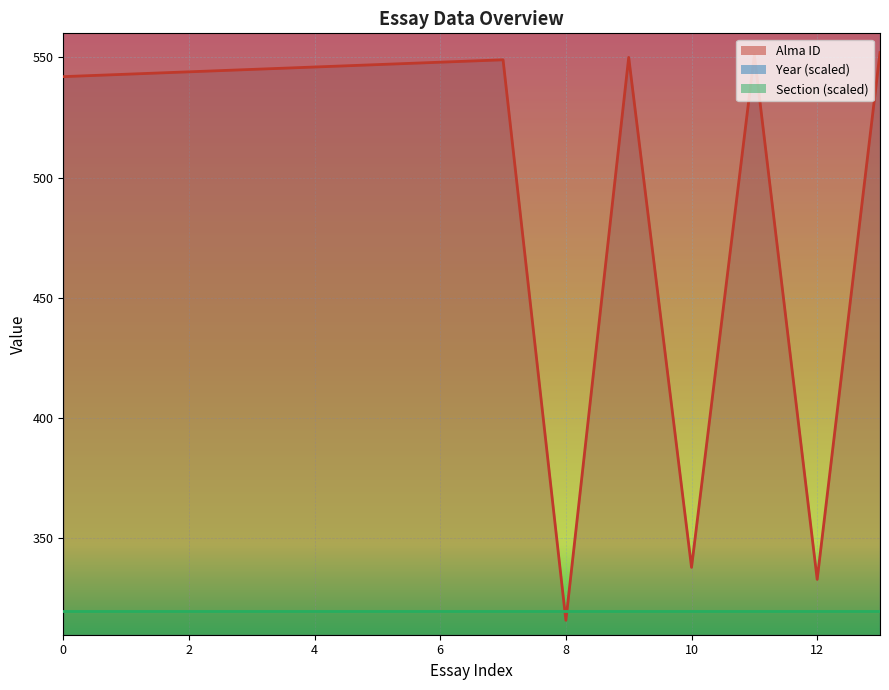

True or false: Year has more than 1 interior local peaks.

False